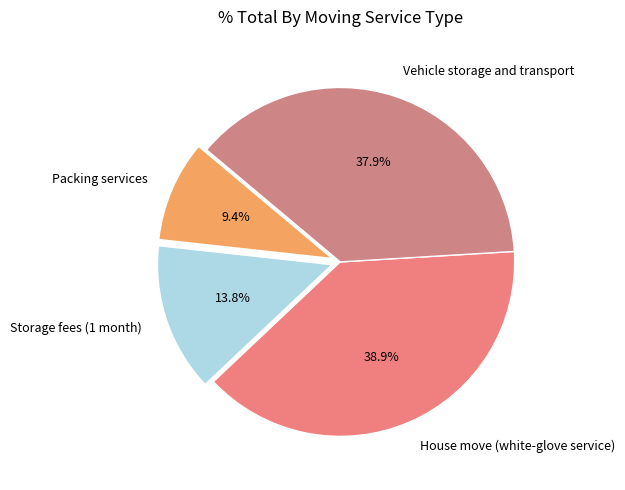

How many slices are in this pie chart?

4